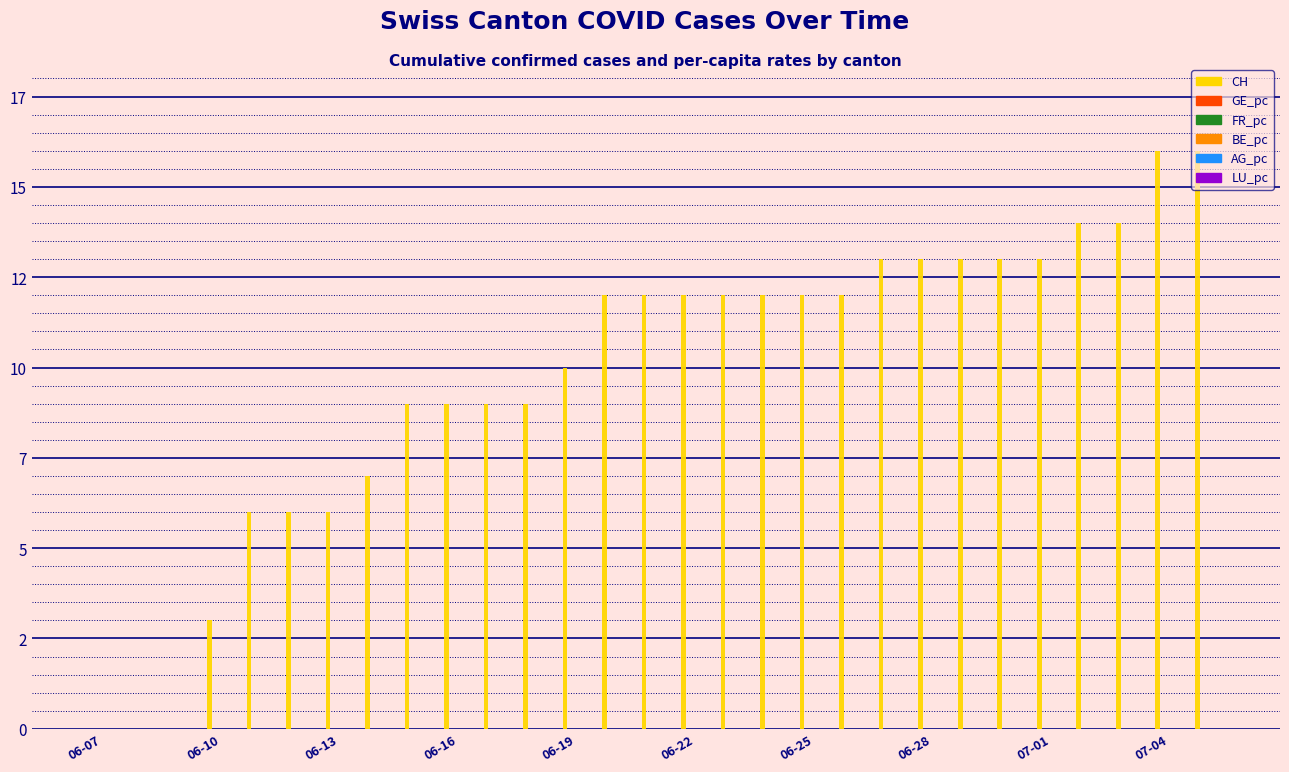

Are the bars horizontal?

No